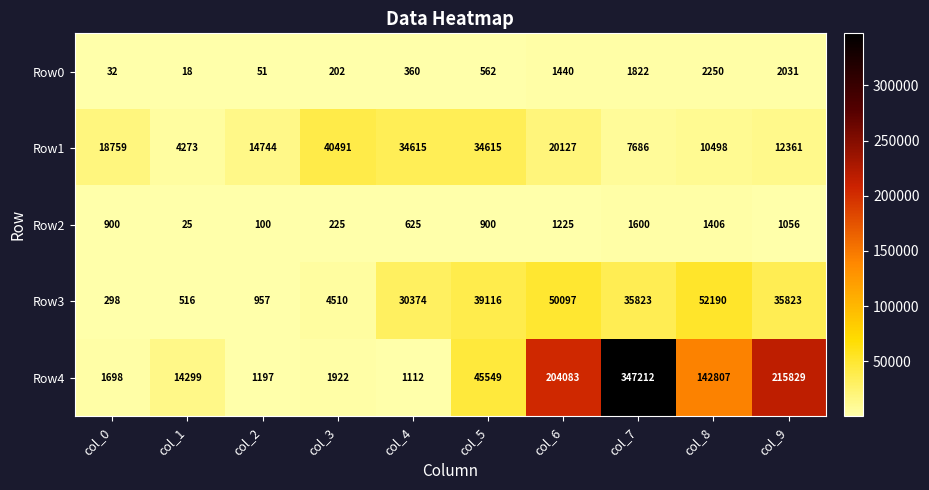

At which category does the chart reach its minimum across all series?

col_1